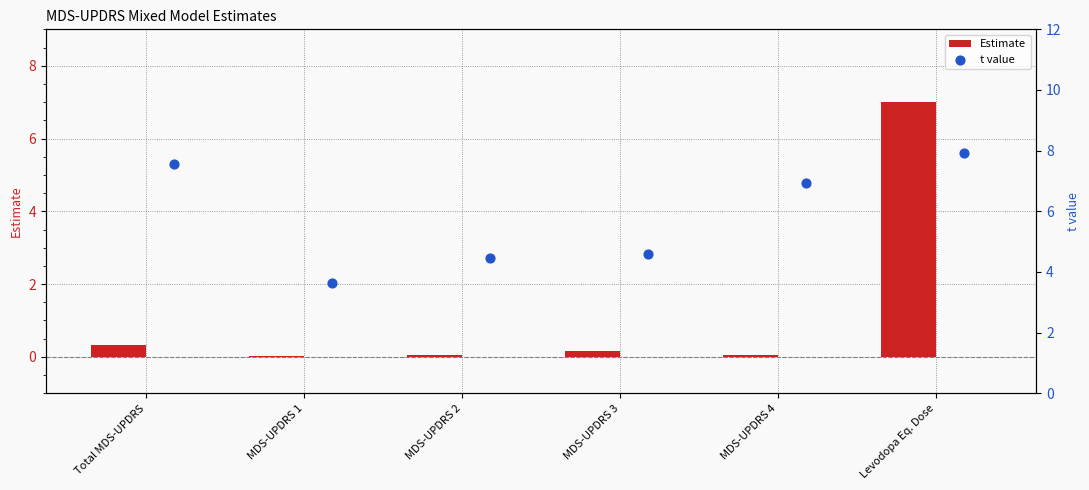

At how many categories does at least one series exceed 6?

3